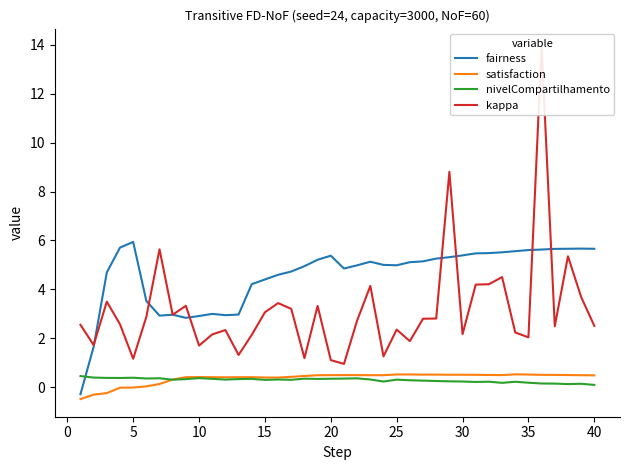

What is the maximum value for satisfaction?

0.5